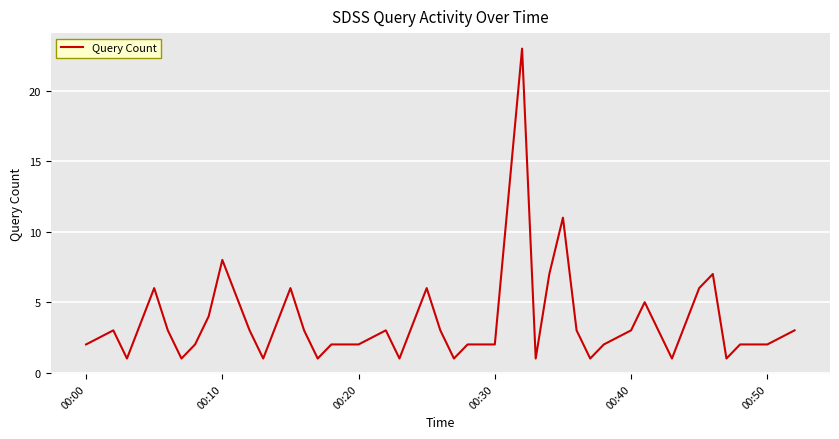

How many lines are shown in the chart?

1